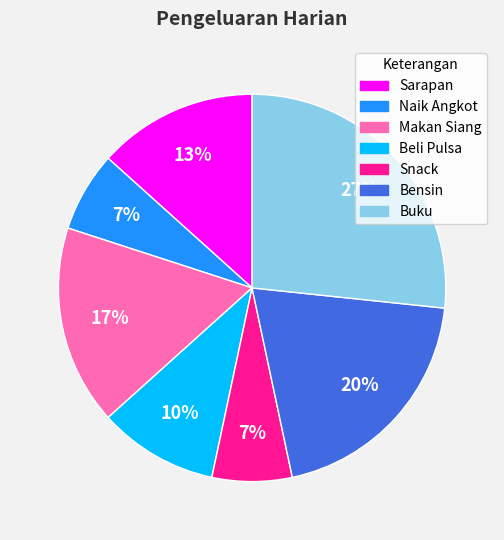

Does Bensin represent more than half of the total?

No